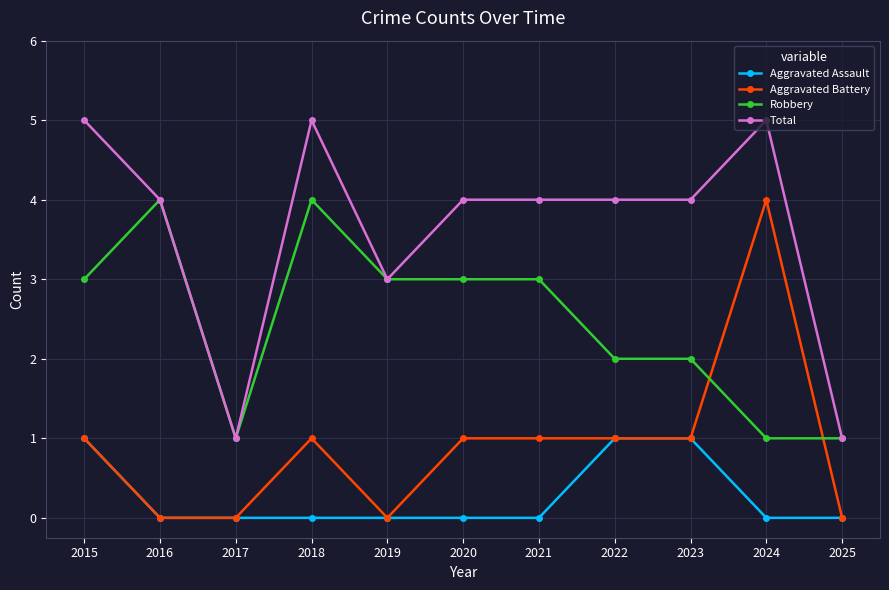

What is the value of the Total point at the 6th from the left?

4